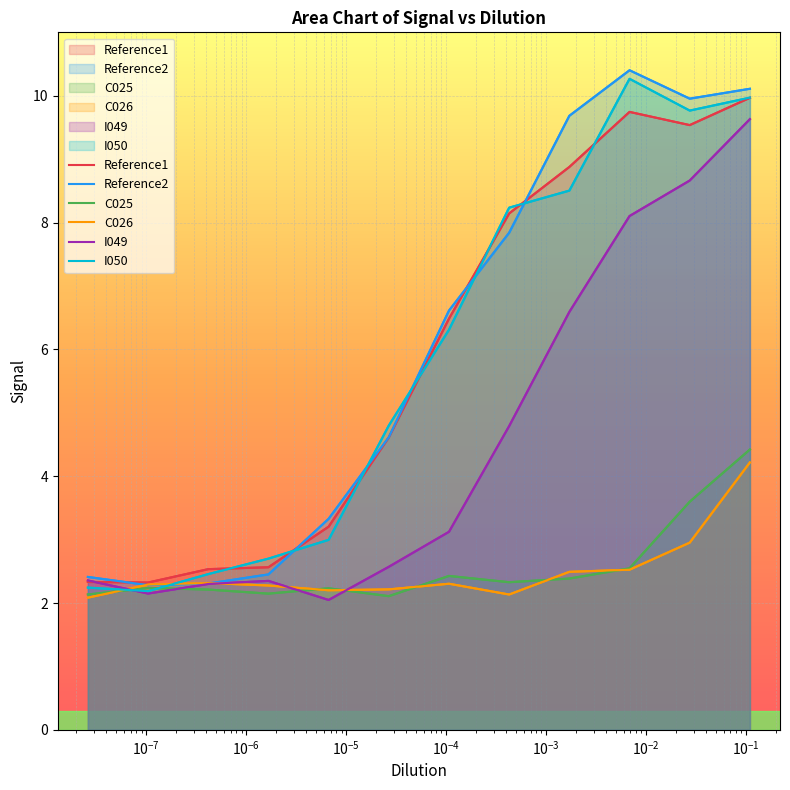

What is the minimum value for C025?

2.1